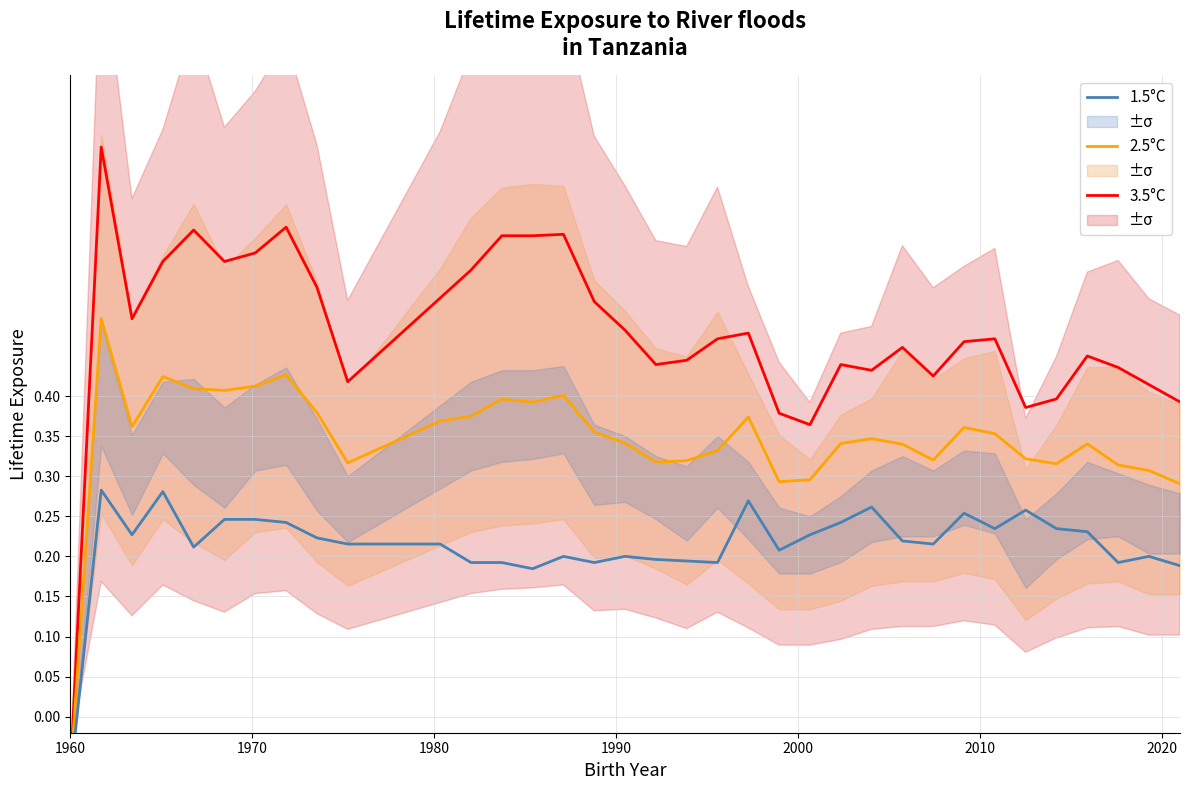

How many data points does each series have?

37